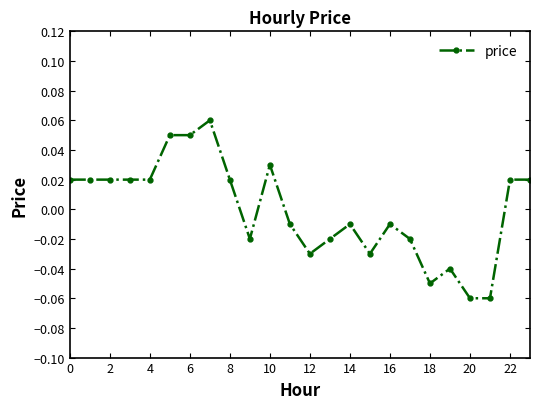

How many lines are shown in the chart?

1